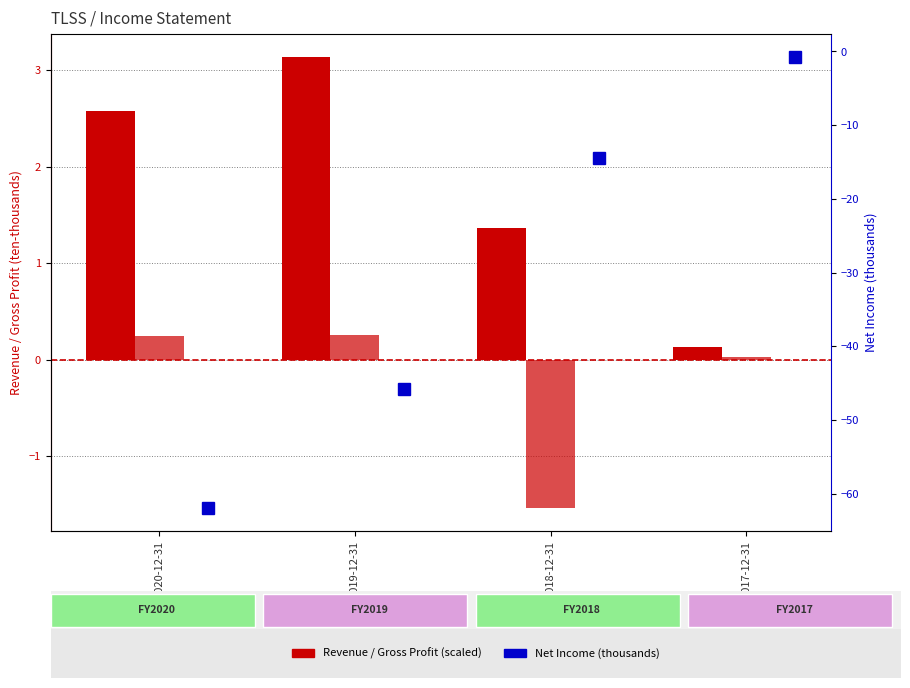

Which has a higher value, 2020-12-31 or 2018-12-31?

2020-12-31